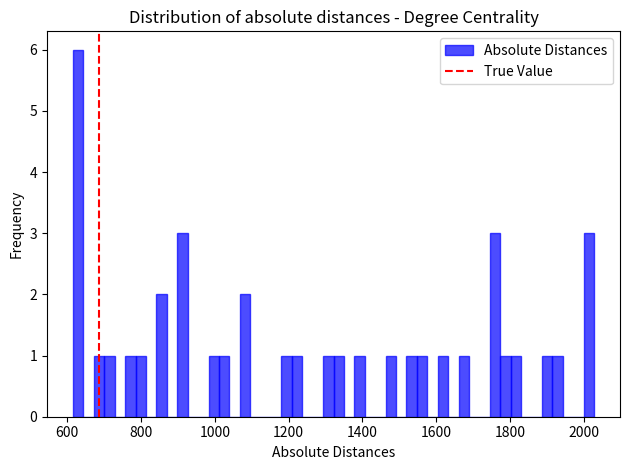

Read against the x-axis, roughly where is the centre of the tallest bar?

640